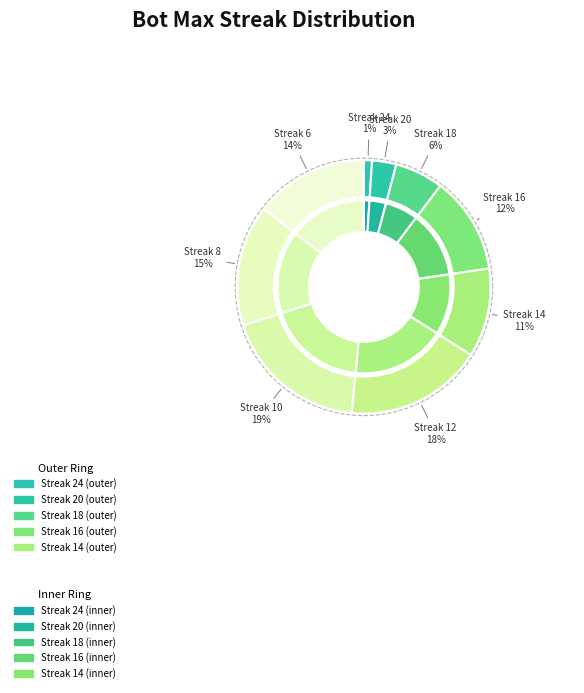

What is the change in value from 24 to 20?

+2